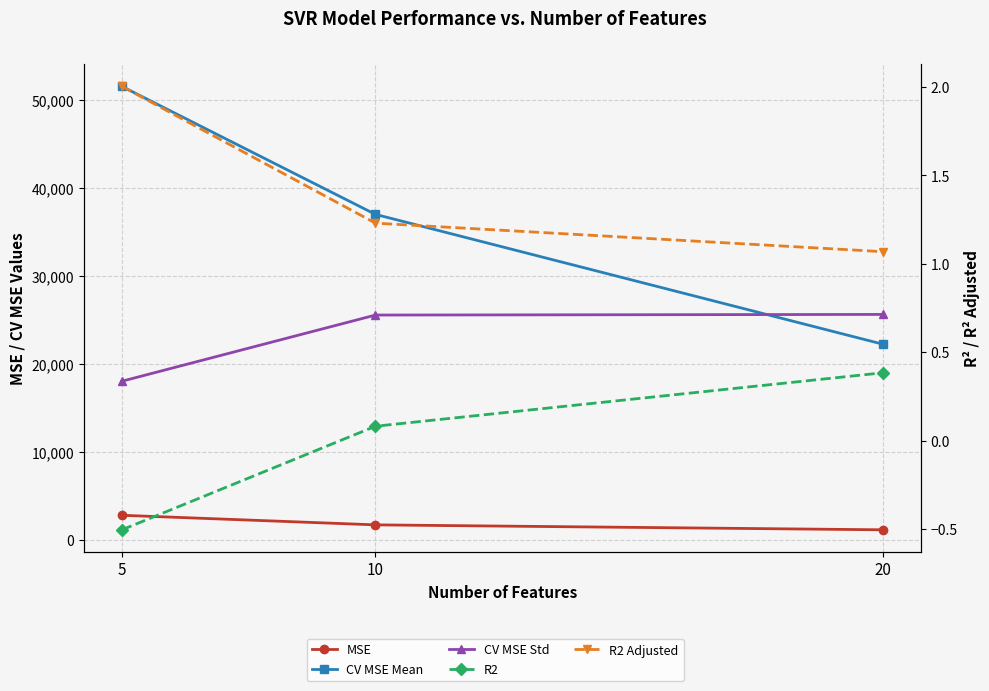

What are all the series names shown in the legend?

MSE, CV MSE Mean, CV MSE Std, R2, R2 Adjusted